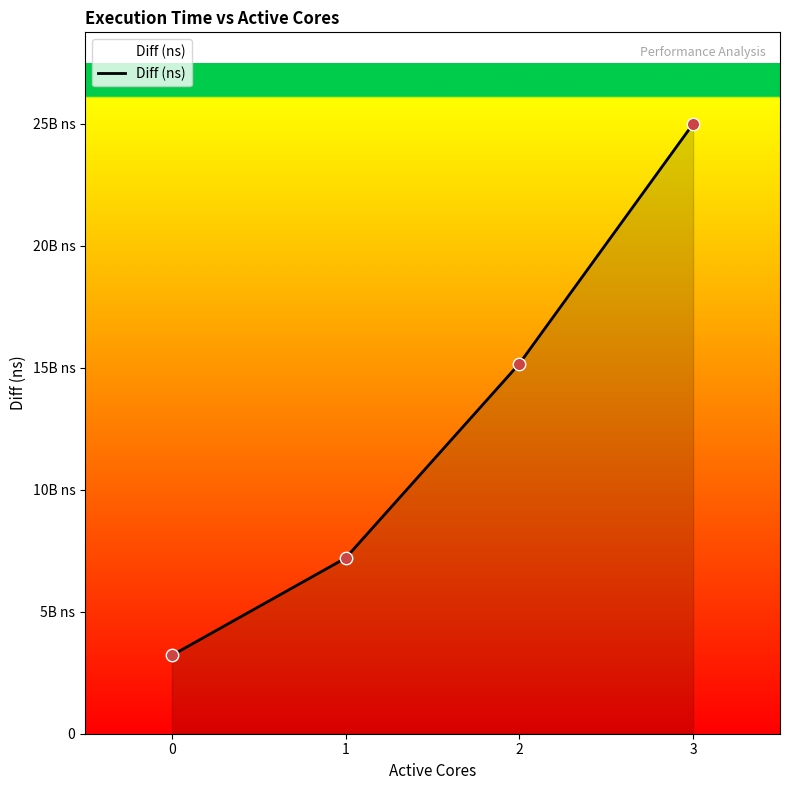

What is the change in value from 0 to 2?

+12133382313